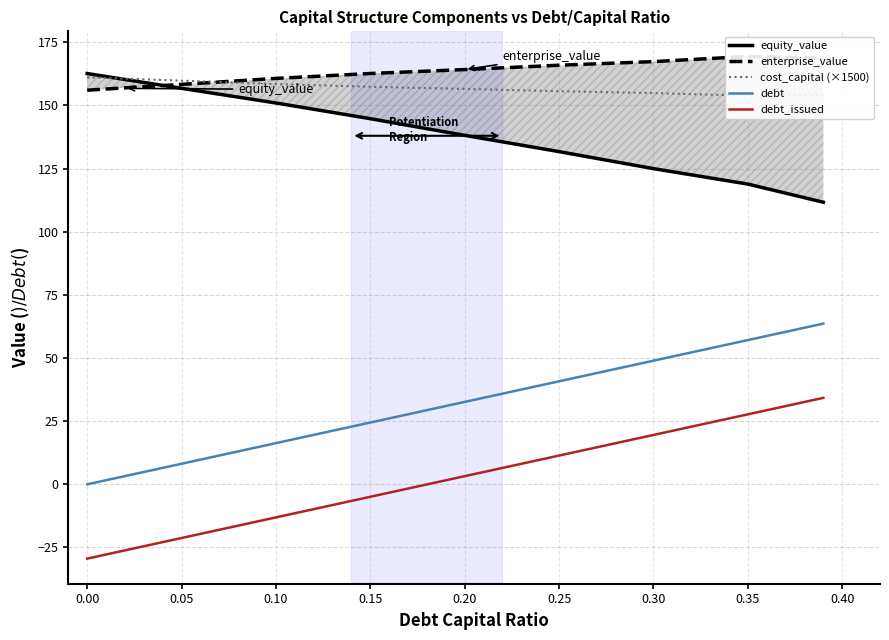

Does the chart have visible grid lines?

Yes